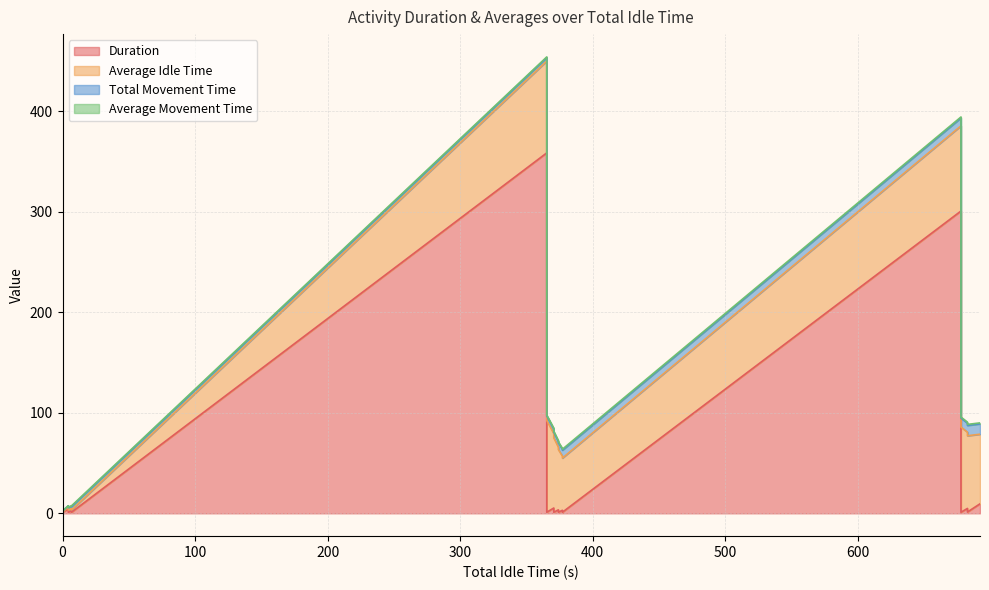

At 7, list the series in order from largest to smallest.

Duration, Average Idle Time, Total Movement Time, Average Movement Time